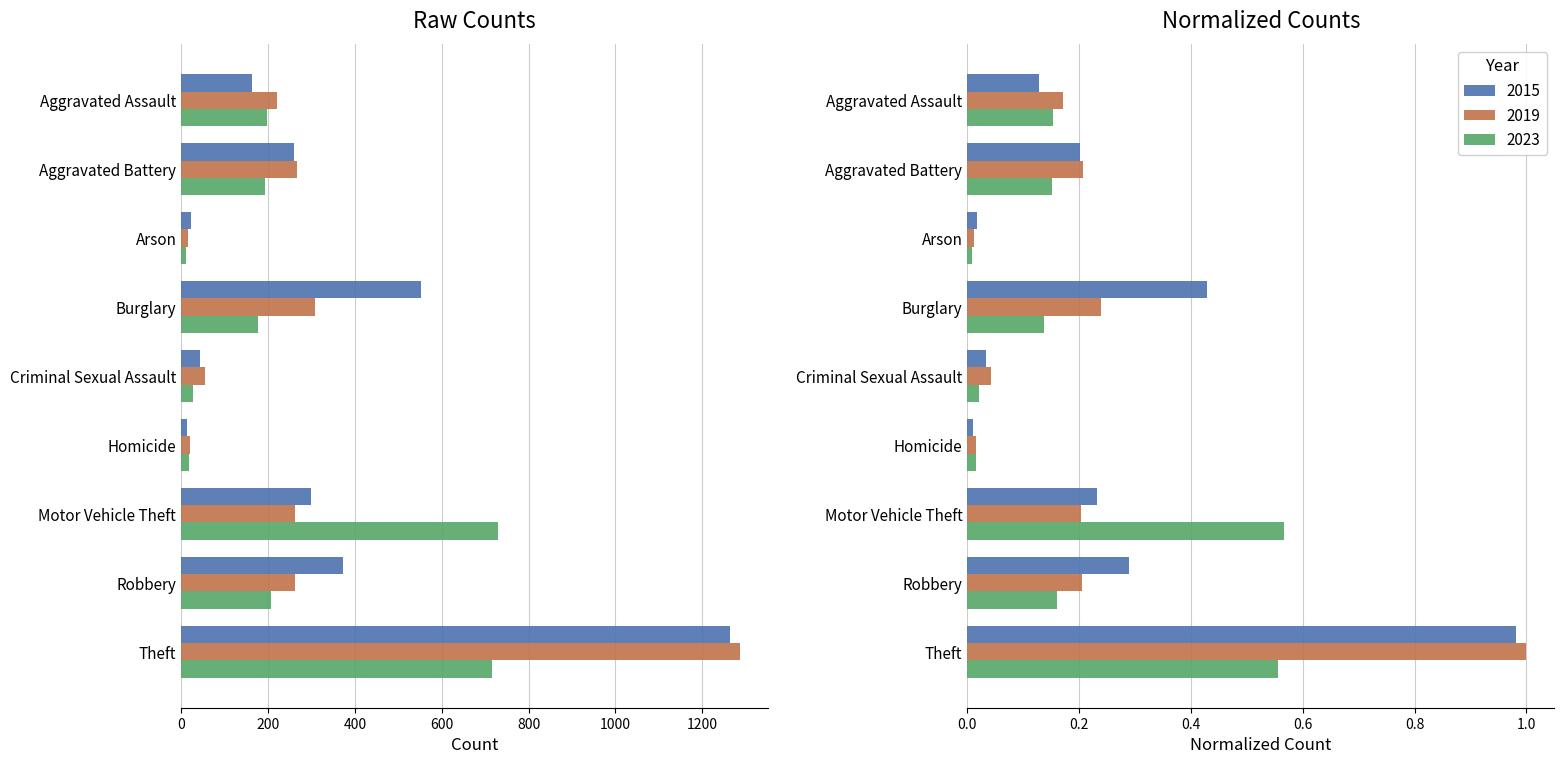

Reading left to right, extract all data points from this chart.

2015: 164	259	22	552	43	13	299	372	1263
2019: 220	267	16	308	55	21	262	263	1288
2023: 197	194	11	176	27	19	730	207	715